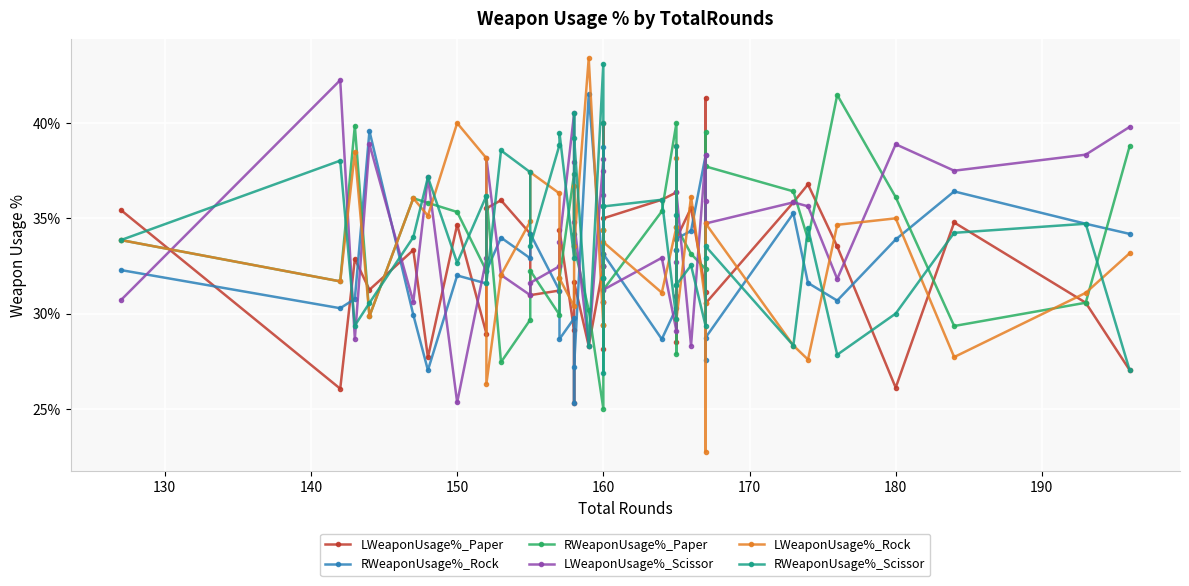

True or false: RWeaponUsage%_Rock has more than 0 interior local peaks.

True